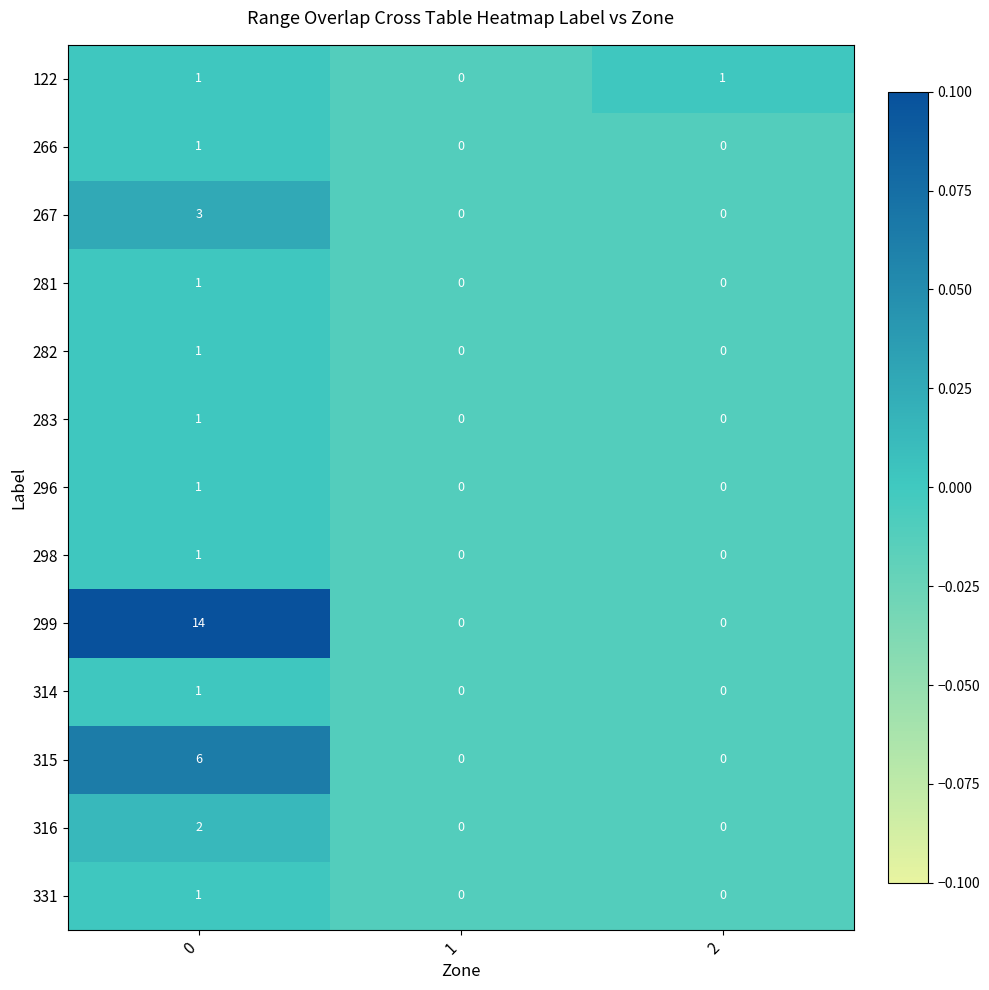

The 122 series shows 1 at 1. True or false?

False